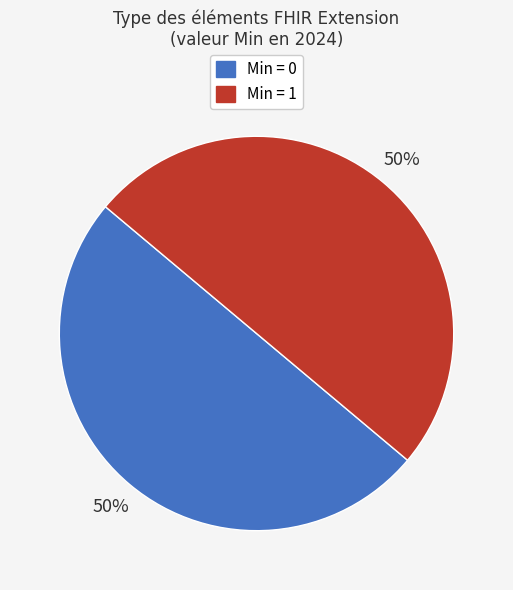

True or false: Min = 1 accounts for 50% of the total.

True